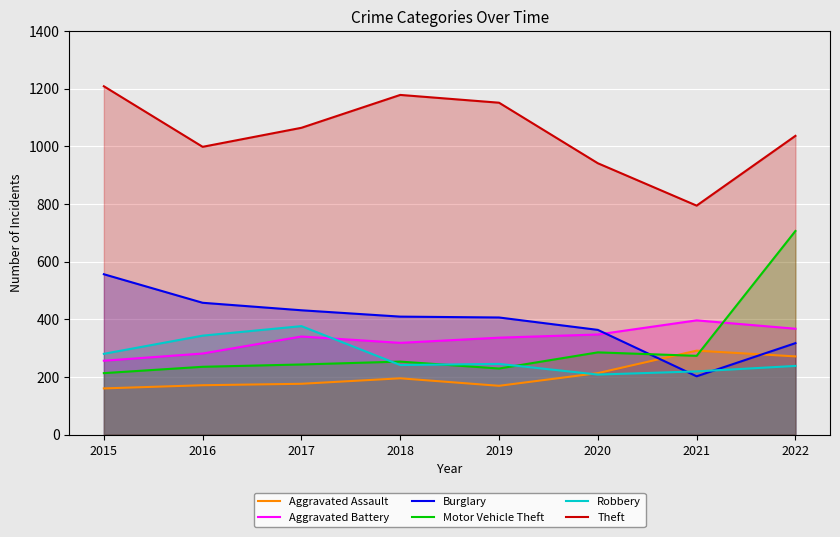

Reading left to right, list all the values displayed in this chart.

Aggravated Assault: 160	171	176	195	169	213	291	271
Aggravated Battery: 256	281	340	318	336	347	396	367
Burglary: 556	457	431	409	406	363	202	317
Motor Vehicle Theft: 213	235	243	253	229	285	273	706
Robbery: 280	343	376	241	245	208	219	238
Theft: 1208	998	1064	1178	1151	941	794	1036